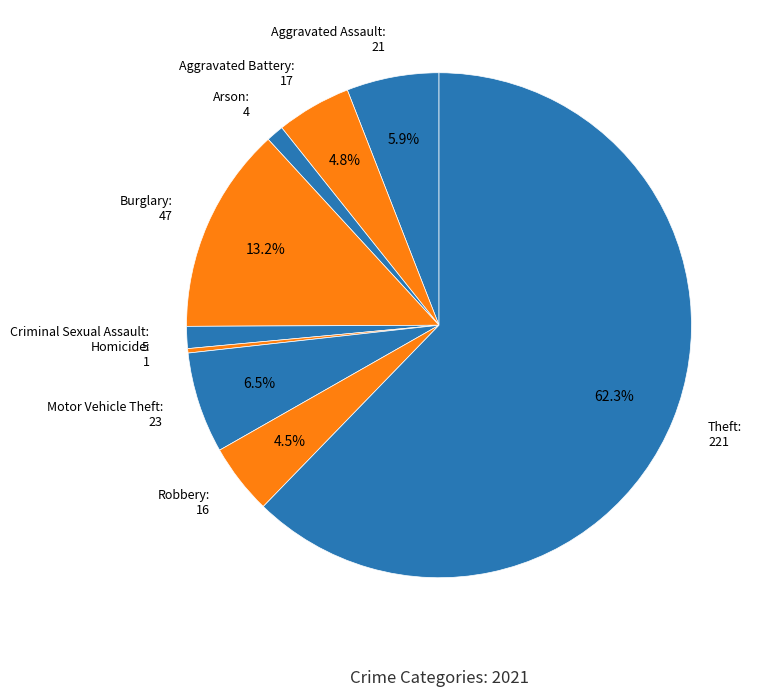

Count the number of slices in the pie.

9